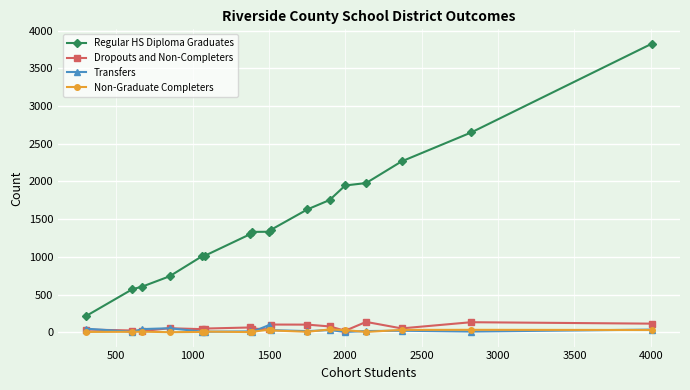

True or false: Regular HS Diploma Graduates and Dropouts and Non-Completers intersect in this chart.

False